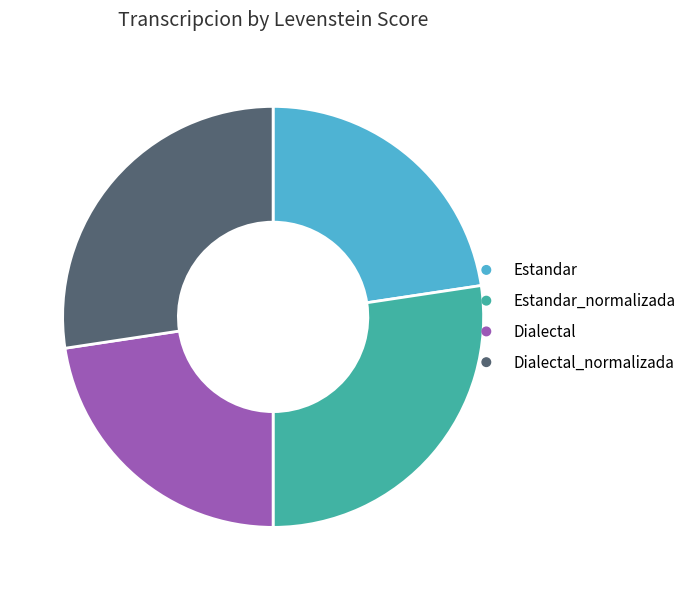

What is the ratio of the value at Dialectal to the value at Estandar?

1.0